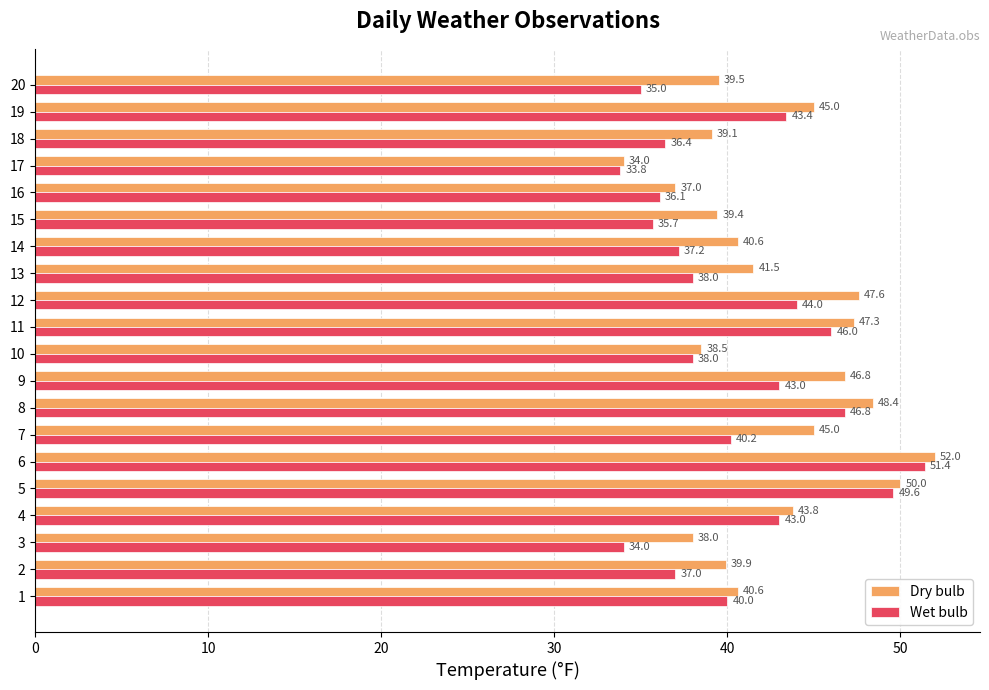

How many distinct data groups are displayed?

2